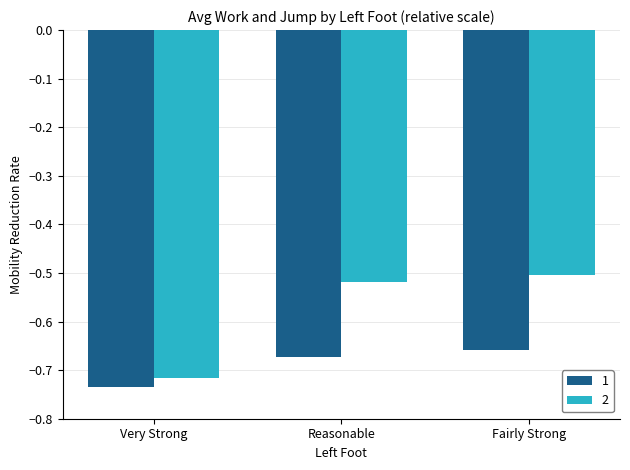

List the series in order of their peak value, lowest first.

1, 2